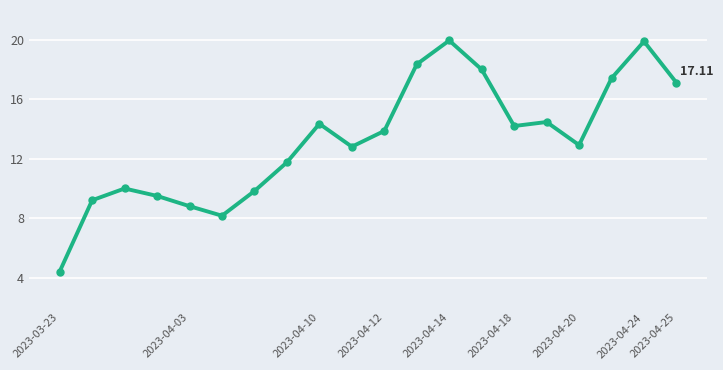

How many points are lower than both their immediate neighbors (excluding endpoints)?

4